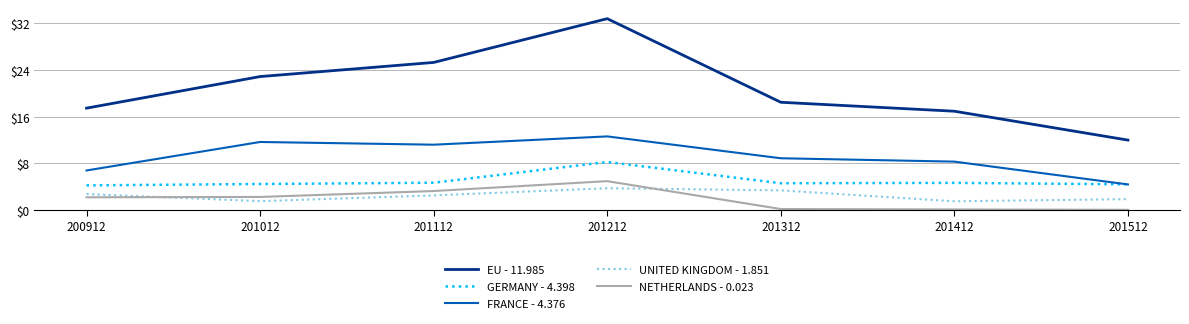

How many categories are shown in the chart?

7